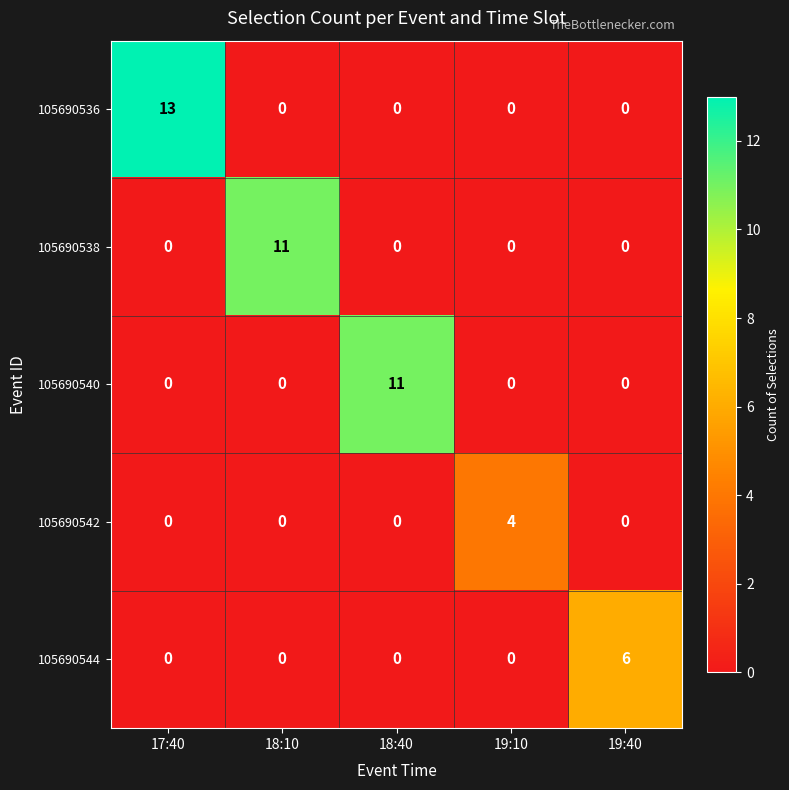

What is the difference between the highest and lowest values at 17:40?

13